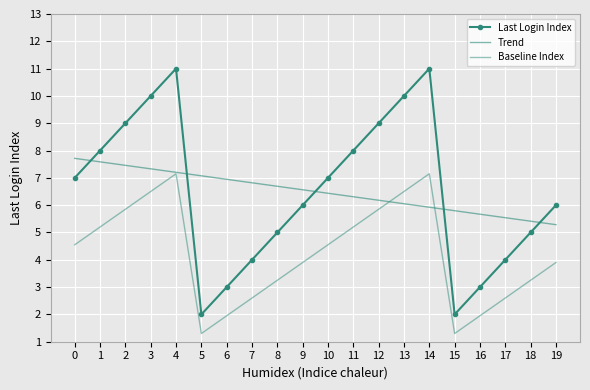

How many values in the Baseline Index series are below 4?

10